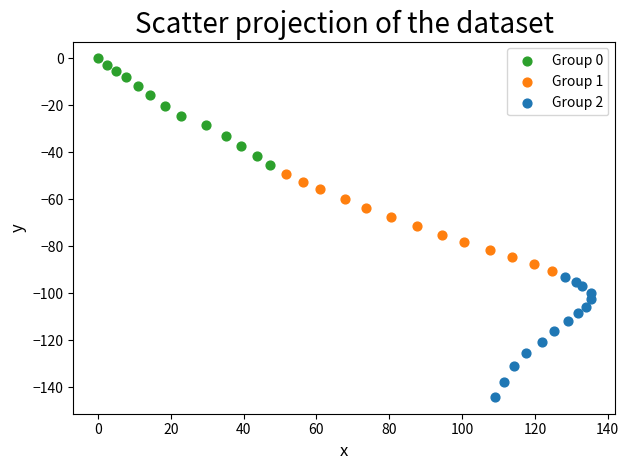

Which series contains the highest Y value?

Group 0